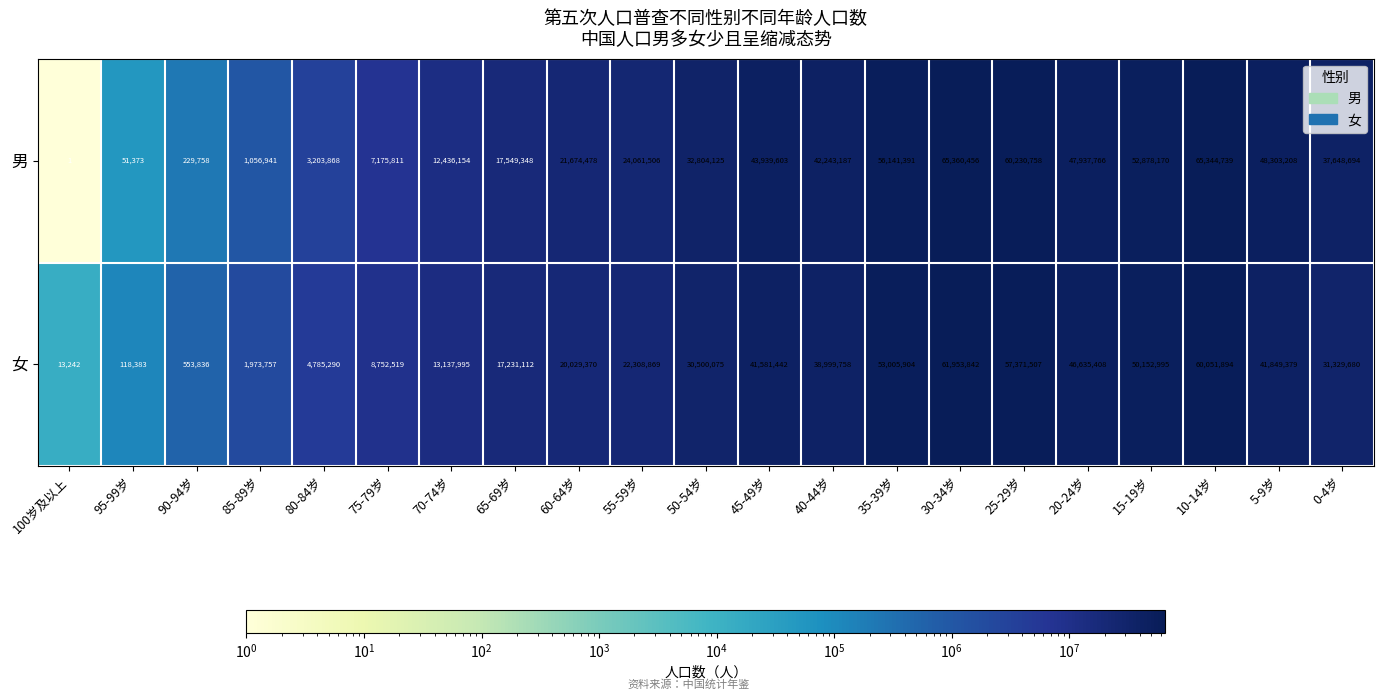

What is the sum of the 男 values at 65-69岁 and 25-29岁?

77780106